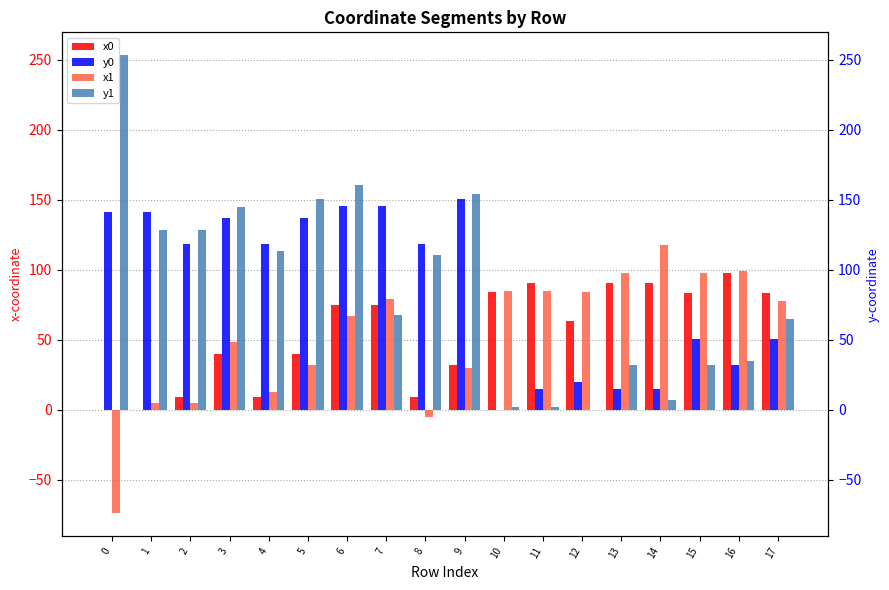

Between 2 and 6, which series saw the biggest shift?

x0